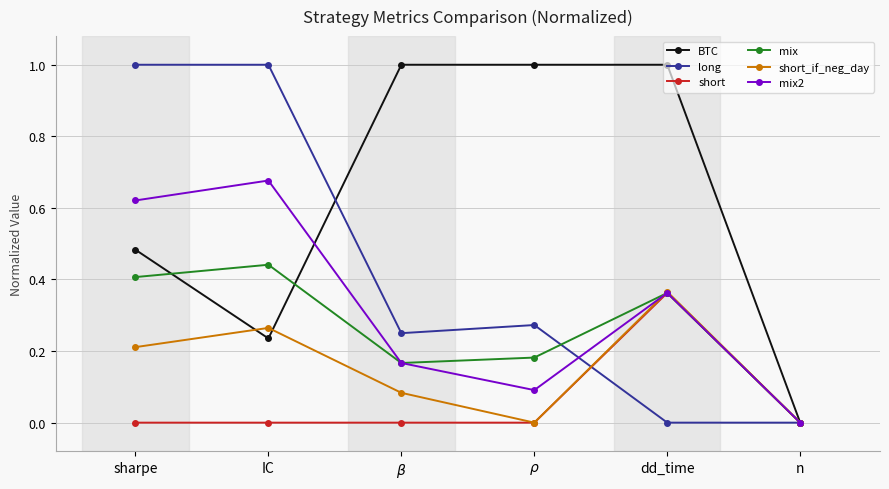

True or false: mix2 and long intersect in this chart.

True